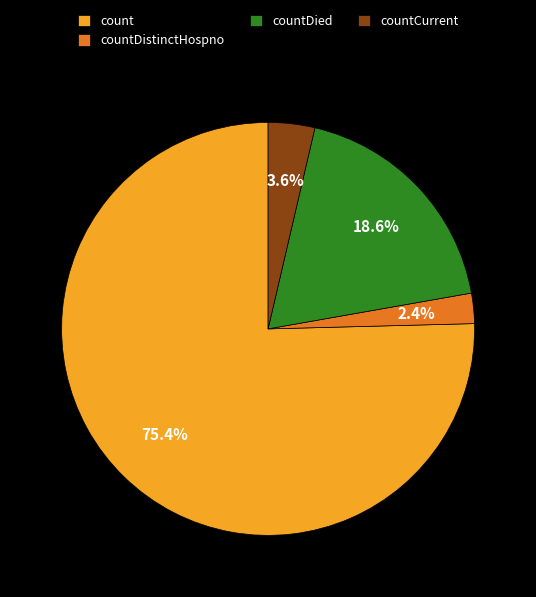

Count the number of slices in the pie.

4